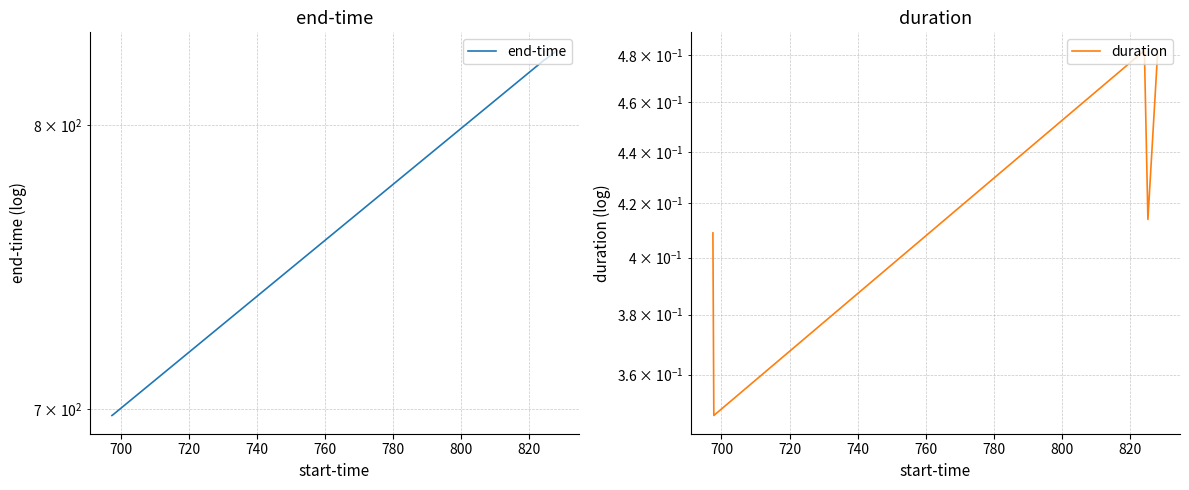

What is the difference between the second highest and second lowest values in the duration series?

0.1